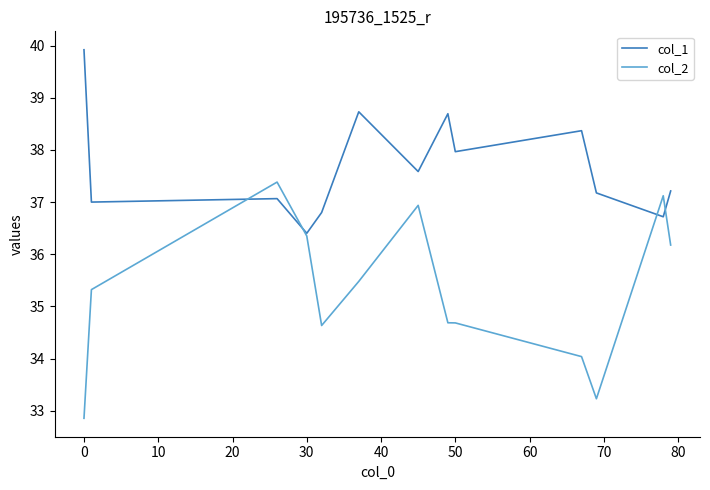

Which series has the largest range (max minus min)?

col_2